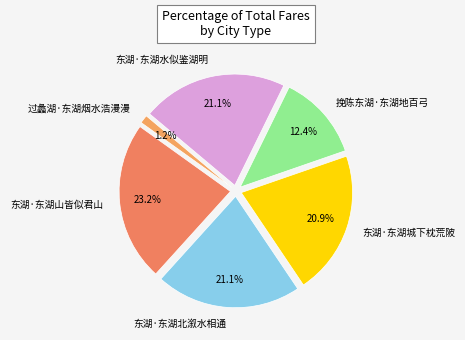

What percentage is the 东湖·东湖北溆水相通 slice, to the nearest percent?

21%